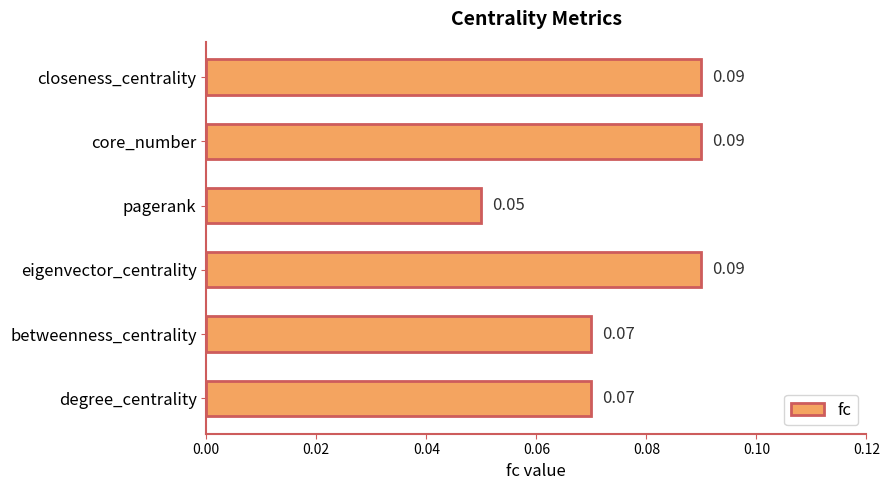

At which category does the chart reach its minimum across all series?

pagerank